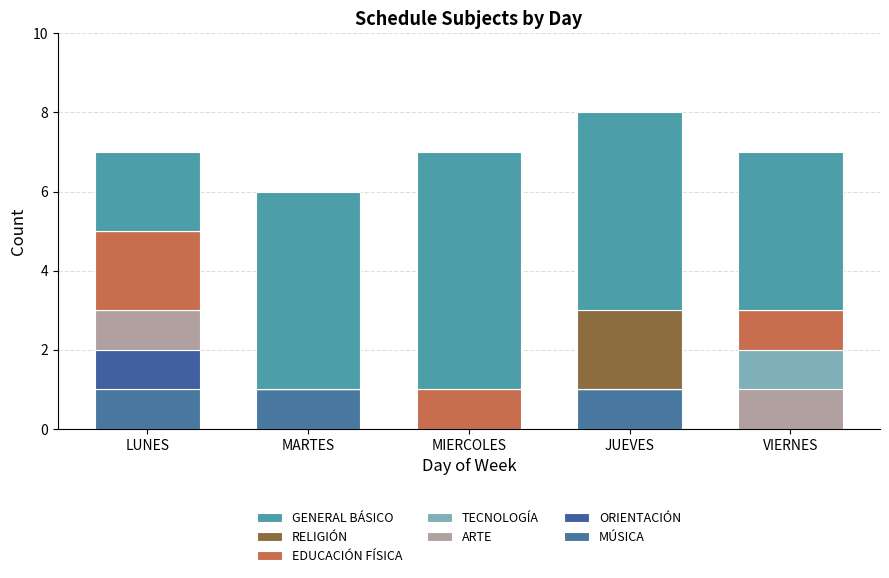

Are the bars grouped side by side (vs. stacked)?

No